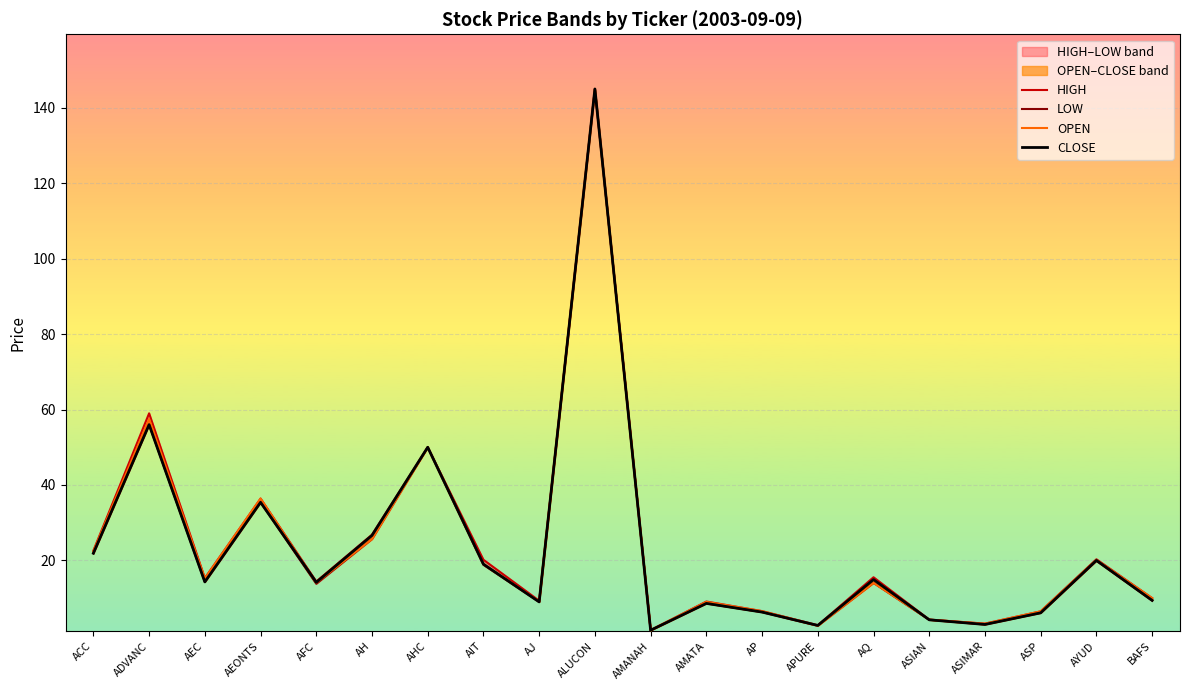

Is it true that OPEN equals 11.4 at ASP?

False